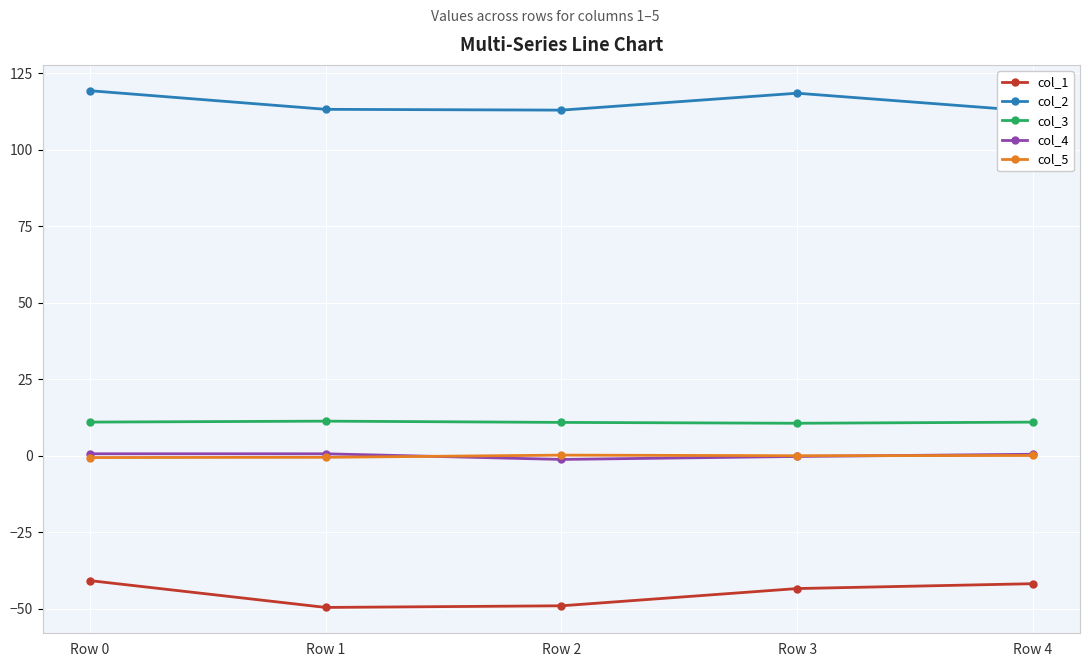

How many series are shown in this chart?

5